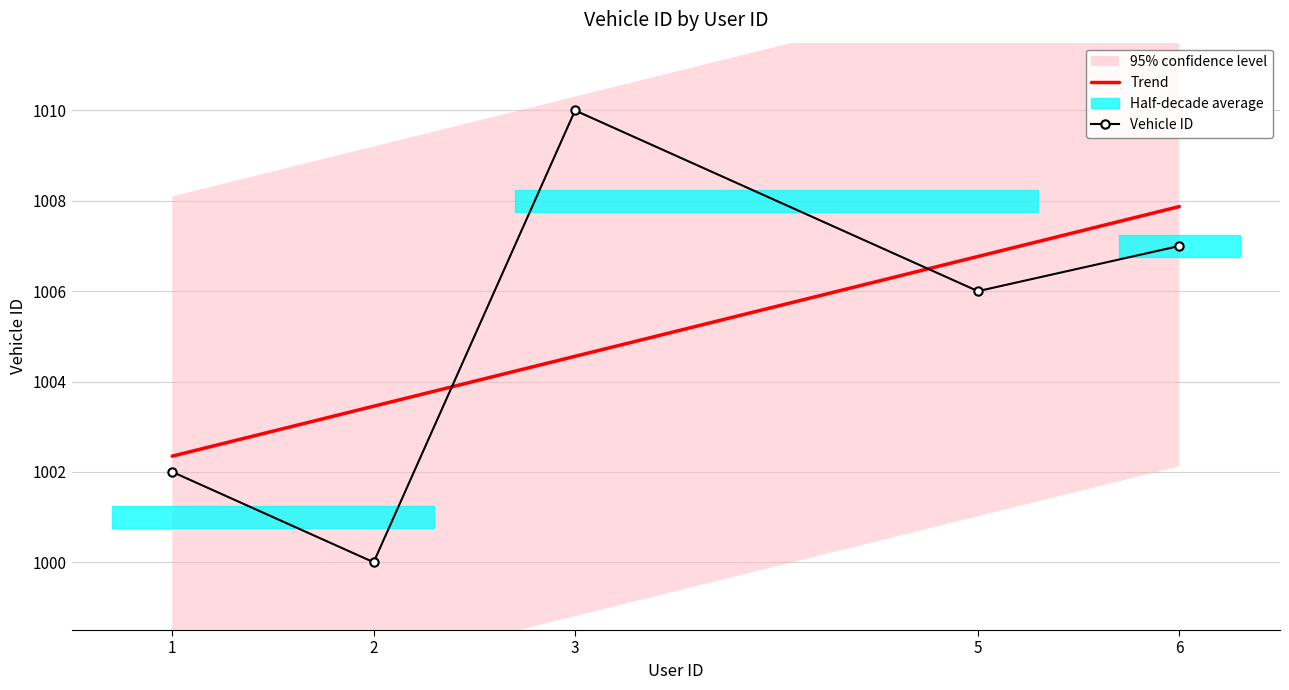

What is the sum of the Vehicle ID values at 6 and 2?

2007.0